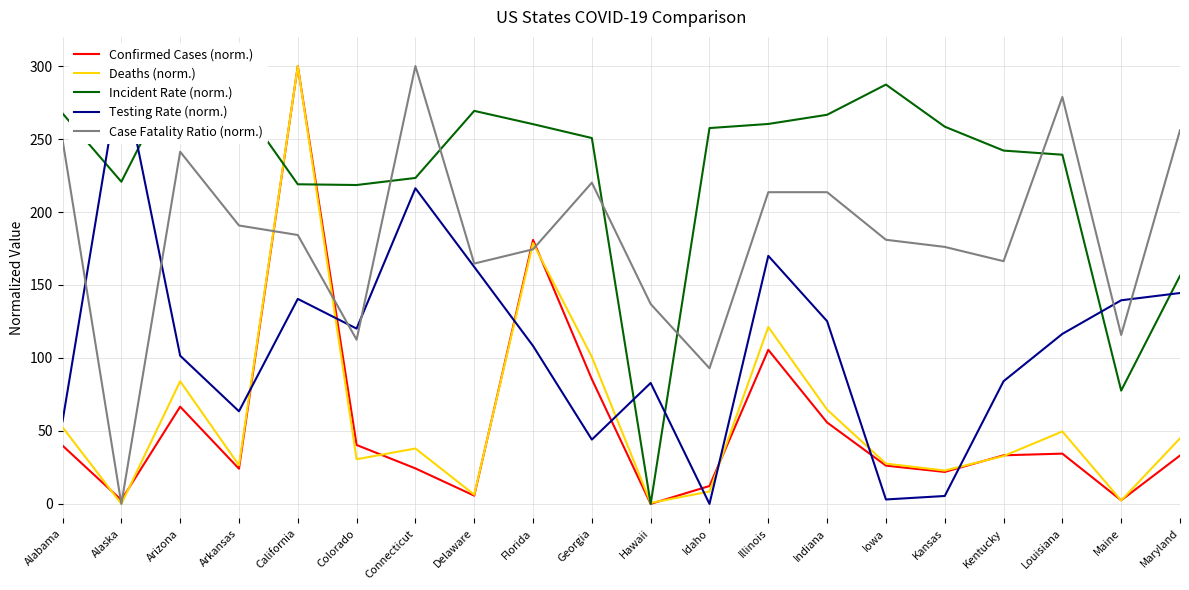

Where is the first local maximum for Confirmed Cases (norm.)?

Arizona